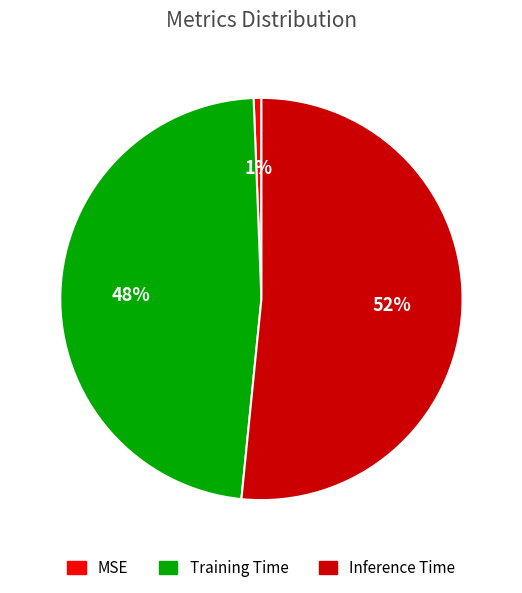

Which slice is the smallest?

MSE